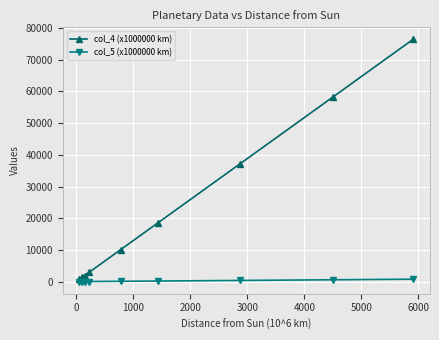

How many lines are shown in the chart?

2